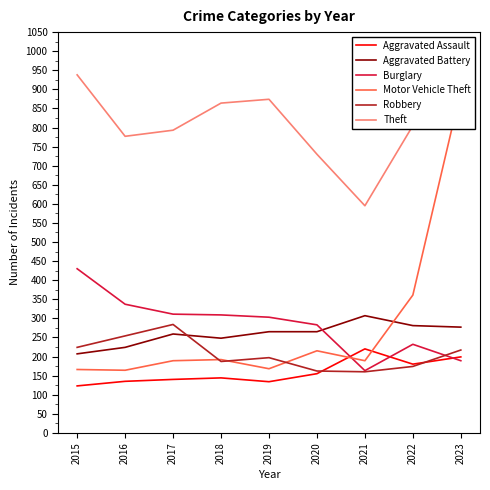

Reading left to right, extract all data points from this chart.

Aggravated Assault: 123	135	140	144	134	155	220	180	199
Aggravated Battery: 207	224	259	248	265	265	307	281	277
Burglary: 430	337	311	309	303	283	163	232	189
Motor Vehicle Theft: 166	164	189	192	168	215	189	361	897
Robbery: 224	254	284	187	197	162	160	174	217
Theft: 938	777	793	864	874	730	595	805	829